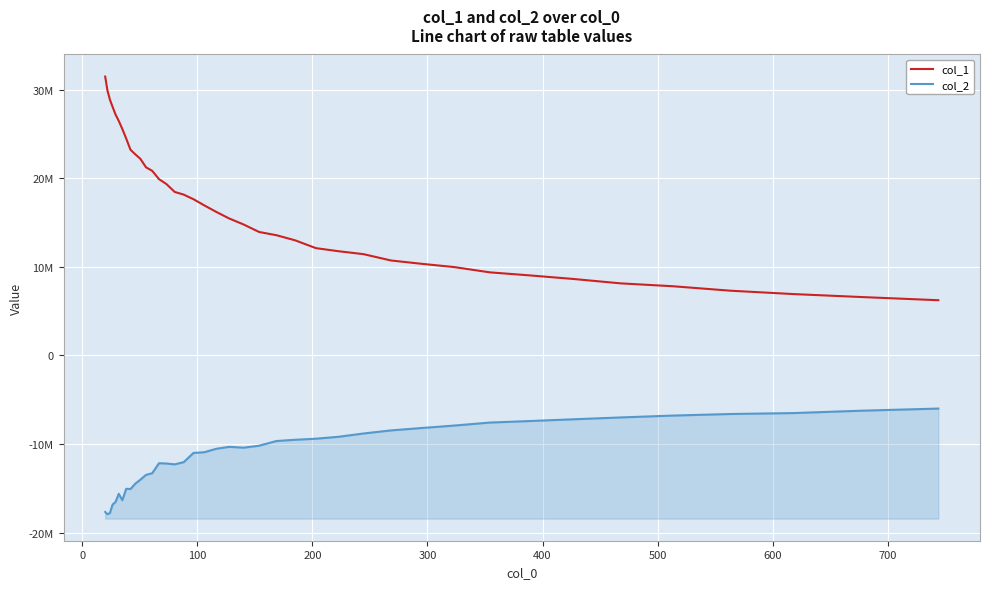

Reading left to right, extract all data points from this chart.

col_1: 31461621.5	29908441.7	28873488.7	28050153.8	27188171.2	26462272.9	25553645.4	24467390.5	23201805.7	22702481.9	22189229.1	21229060.9	20831989.6	19892795.4	19335474.2	18450448.9	18151166.4	17625968.7	16931291.1	16201790.2	15455196.5	14783589.6	13930498.3	13569971.1	12987822.5	12108843.7	11761012.0	11430838.9	10719261.9	10351052.9	9979601.4	9378138.3	9036925.2	8636135.3	8136094.5	7810550.9	7309222.0	6928844.2	6589727.3	6234926.2
col_2: -17646272.7	-17900668.8	-17782887.2	-16815386.3	-16521658.2	-15597615.3	-16324830.8	-15033848.1	-15065899.2	-14467041.8	-14010510.3	-13469209.8	-13277789.3	-12150730.2	-12185119.7	-12278303.5	-12033246.7	-10989440.3	-10911163.8	-10522729.0	-10303541.2	-10397067.1	-10174097.7	-9647520.9	-9505041.8	-9385768.0	-9166440.6	-8796696.6	-8449888.2	-8185830.0	-7906088.2	-7563908.7	-7392660.8	-7196994.0	-6986455.3	-6775605.6	-6599593.0	-6493770.4	-6222552.2	-5986375.4